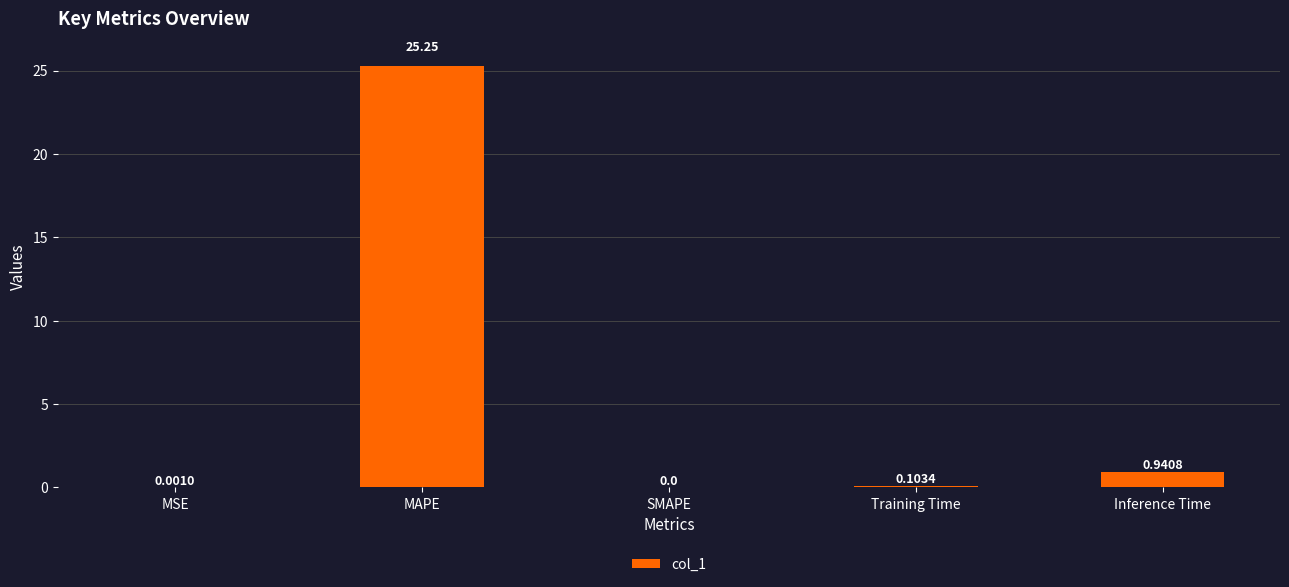

What is the average value?

5.3